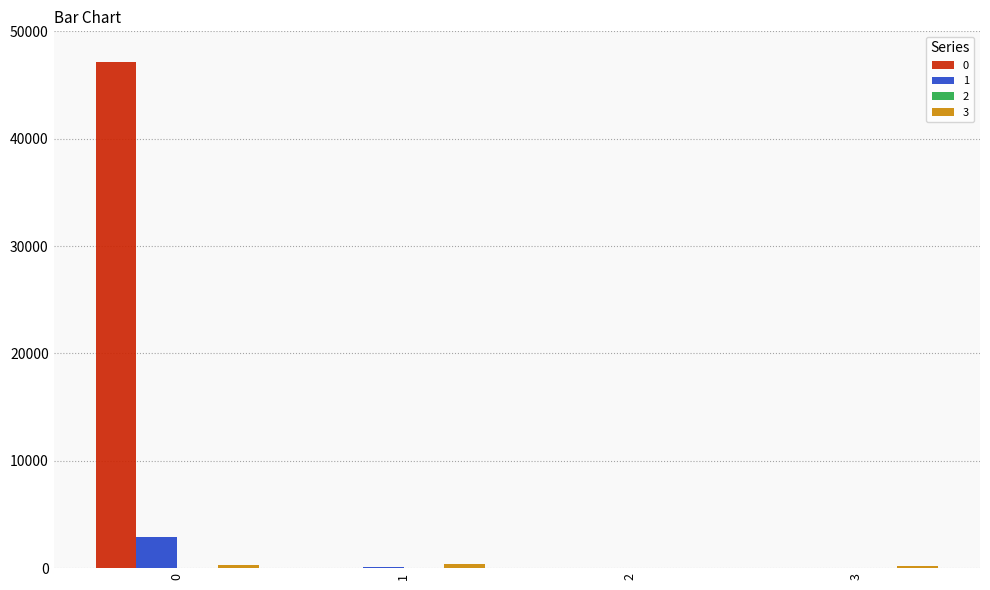

What is the sum of all 1 values?

2960